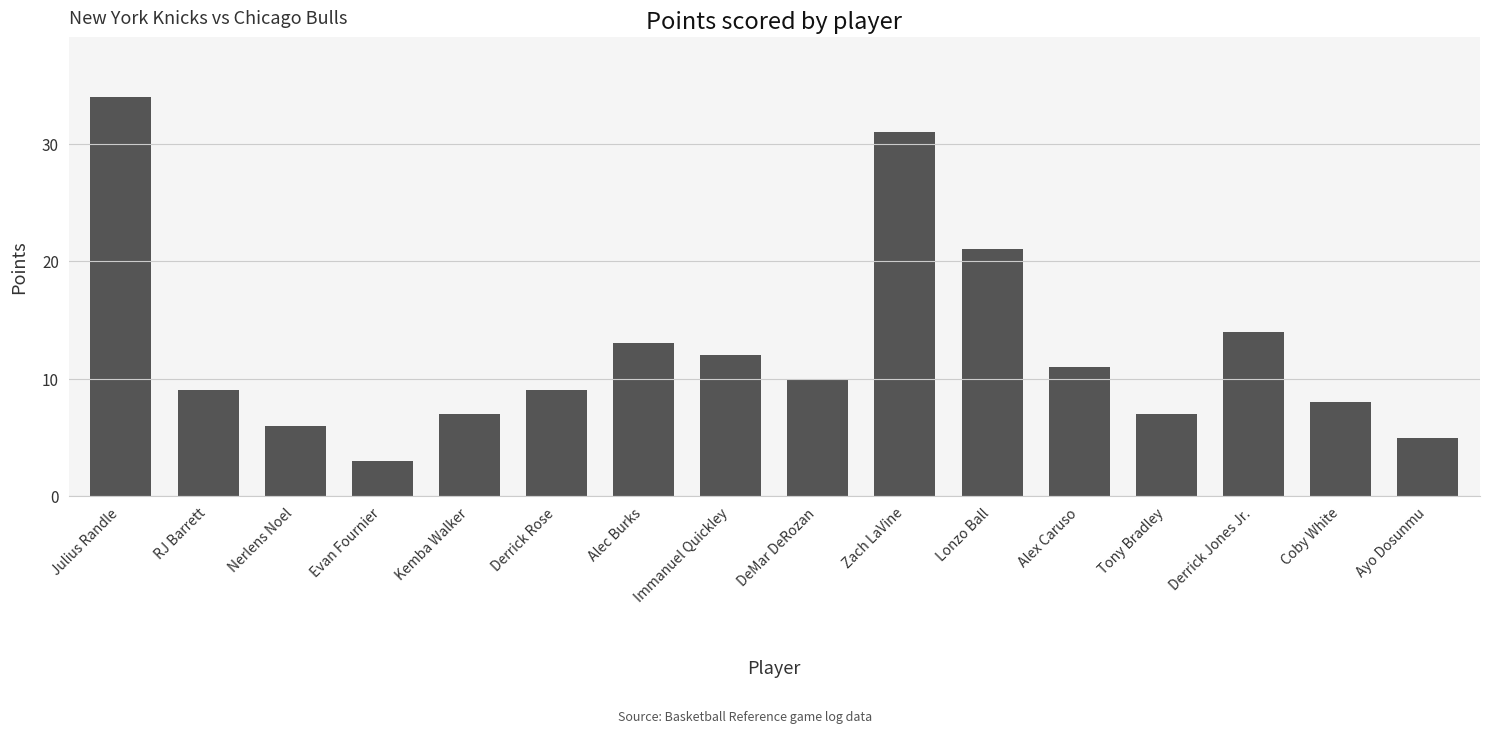

What is the smallest value displayed?

3